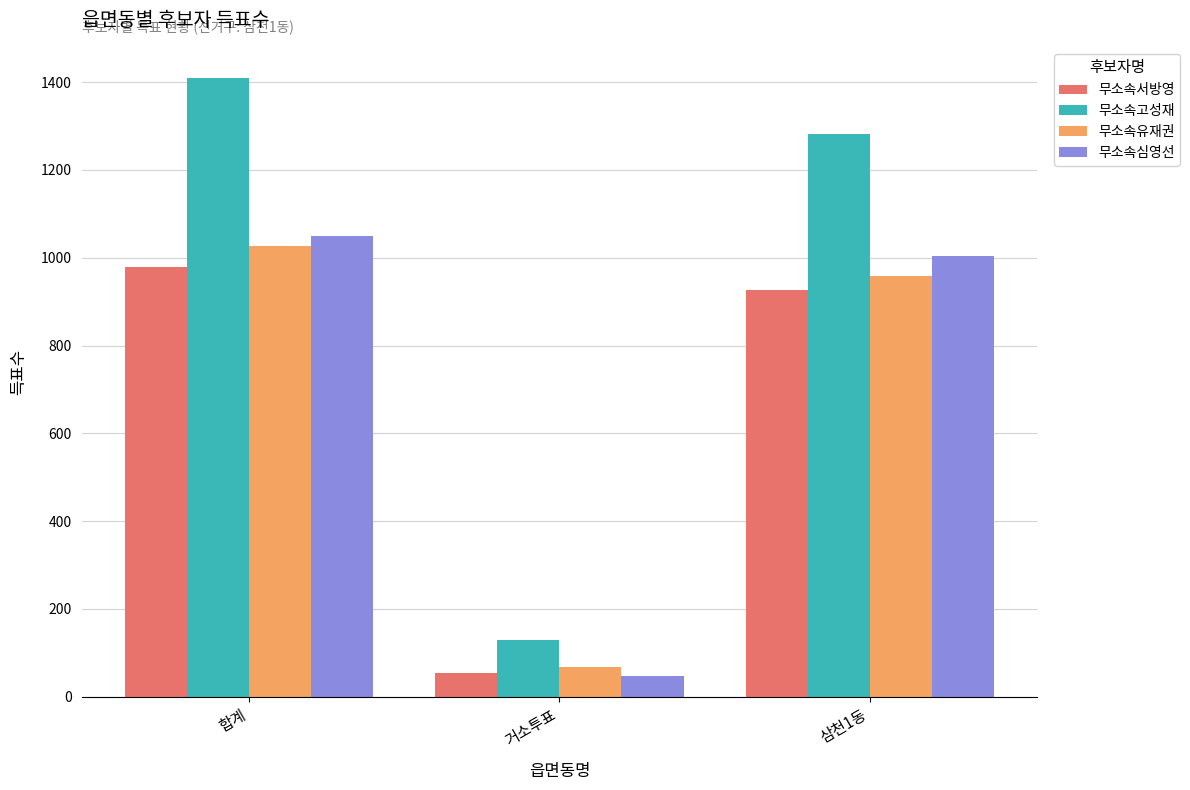

What is the difference between the 무소속고성재 values at 합계 and 삼천1동?

129